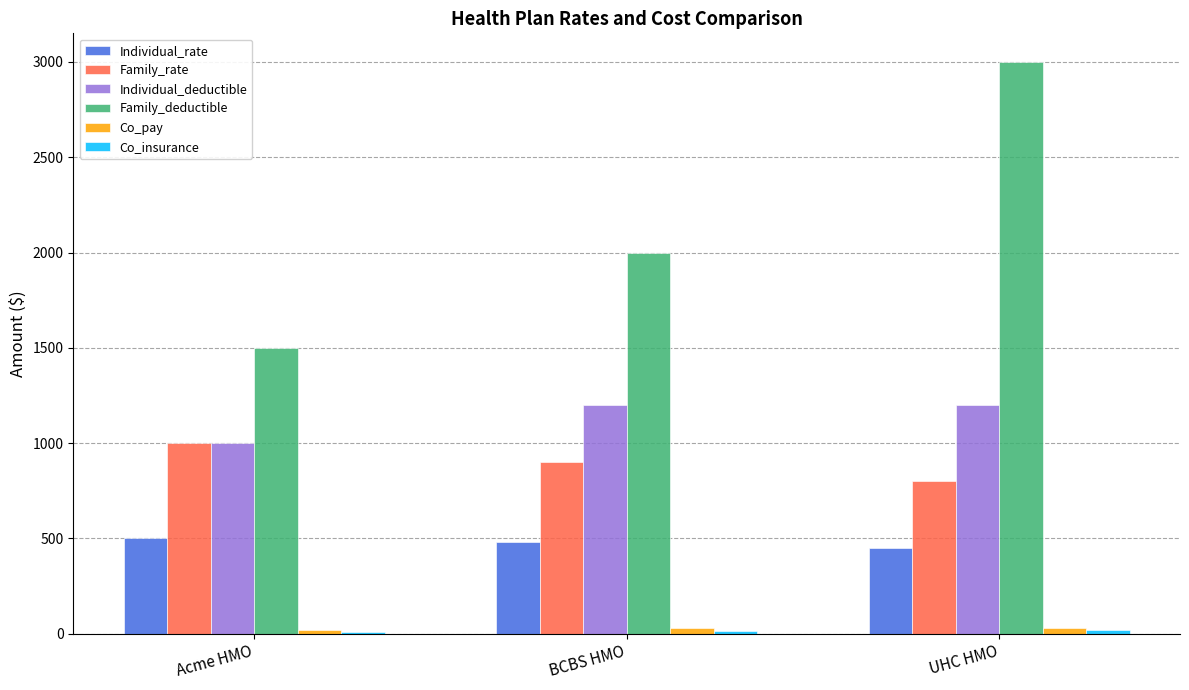

What is the difference between the Family_rate values at BCBS HMO and Acme HMO?

100